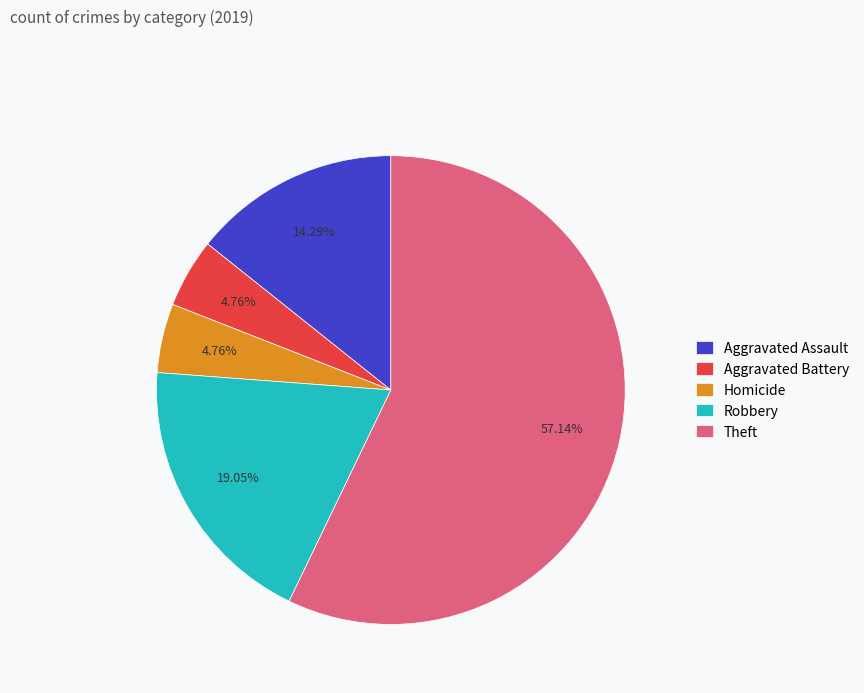

Is there a majority slice in this chart?

Yes